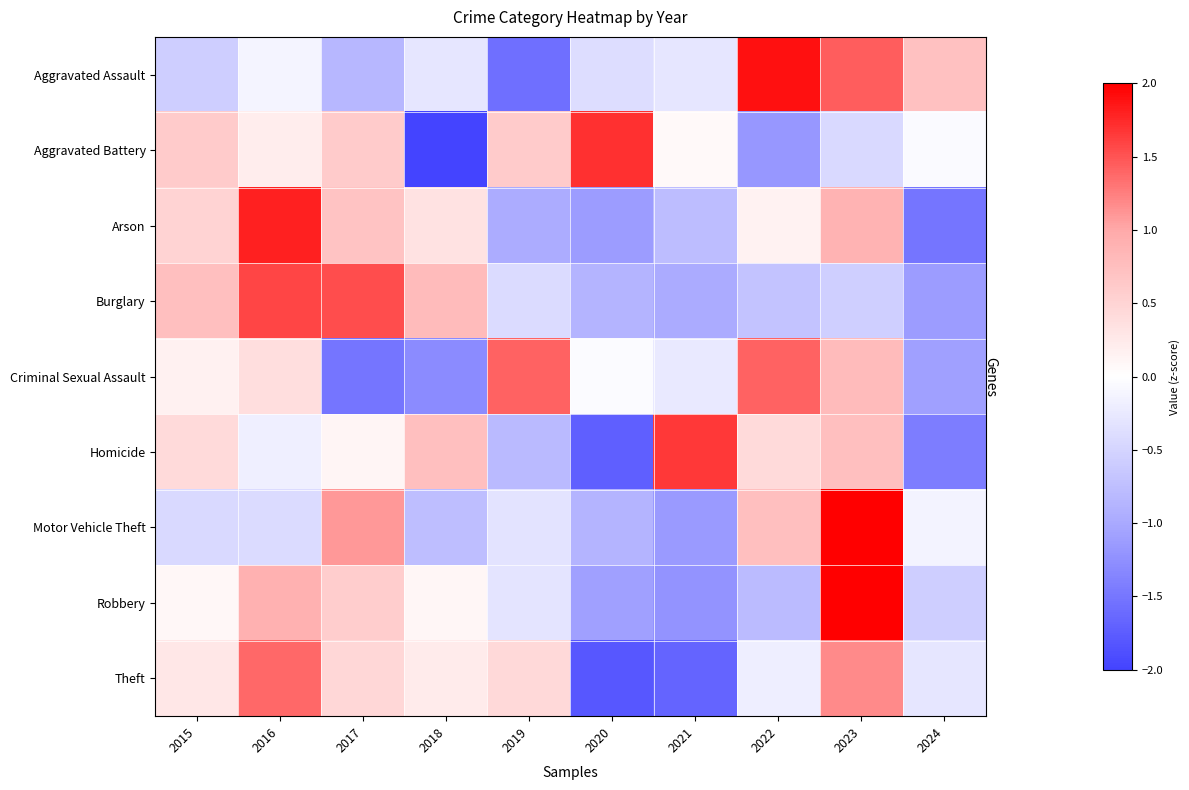

Which series changed the most between 2016 and 2022?

Burglary